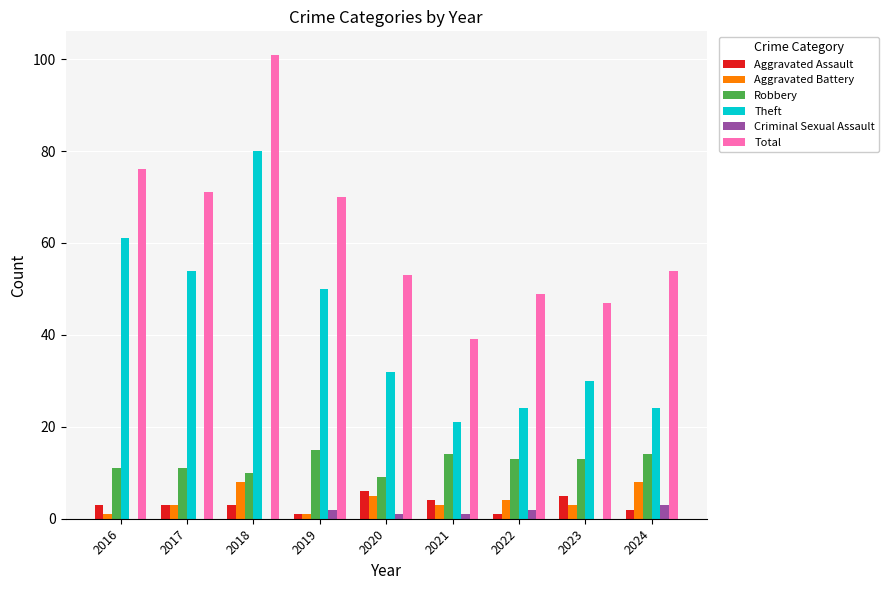

What is the sum of all Criminal Sexual Assault values?

9